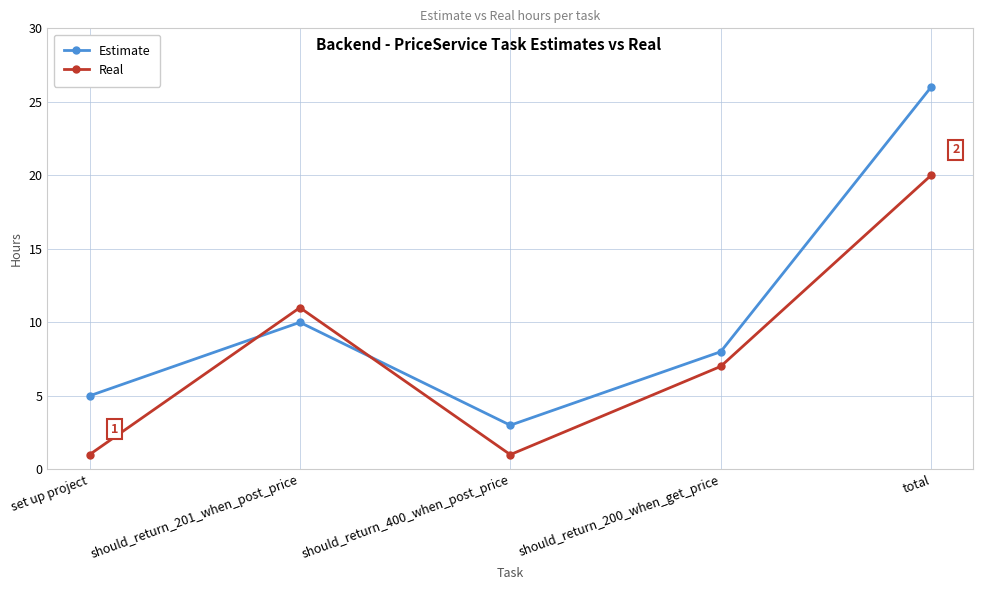

What is the value of the Estimate point at the 5th from the left?

26